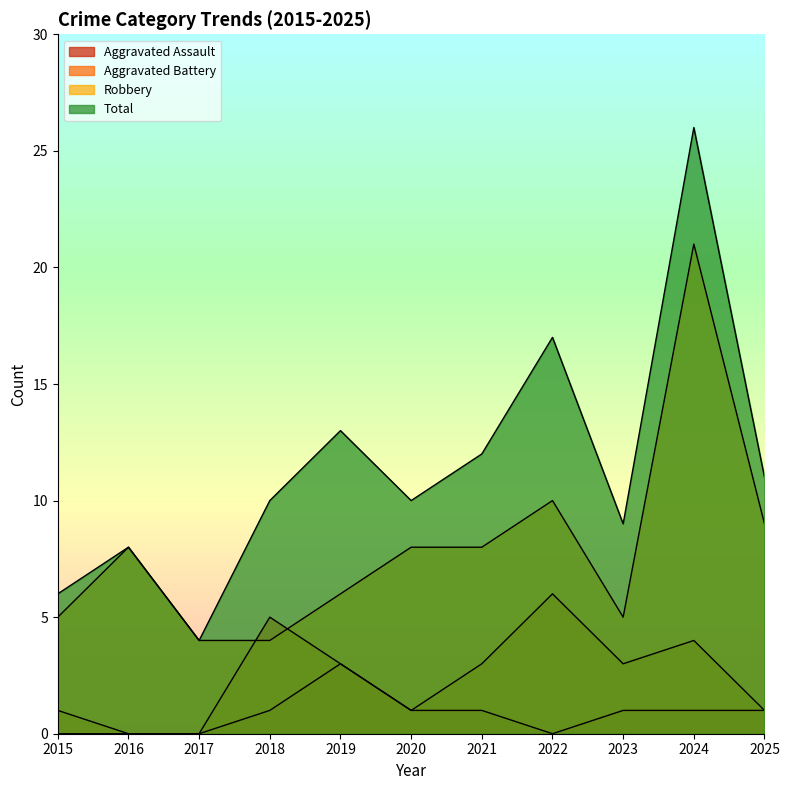

Between 2023 and 2016, which is larger?

2023